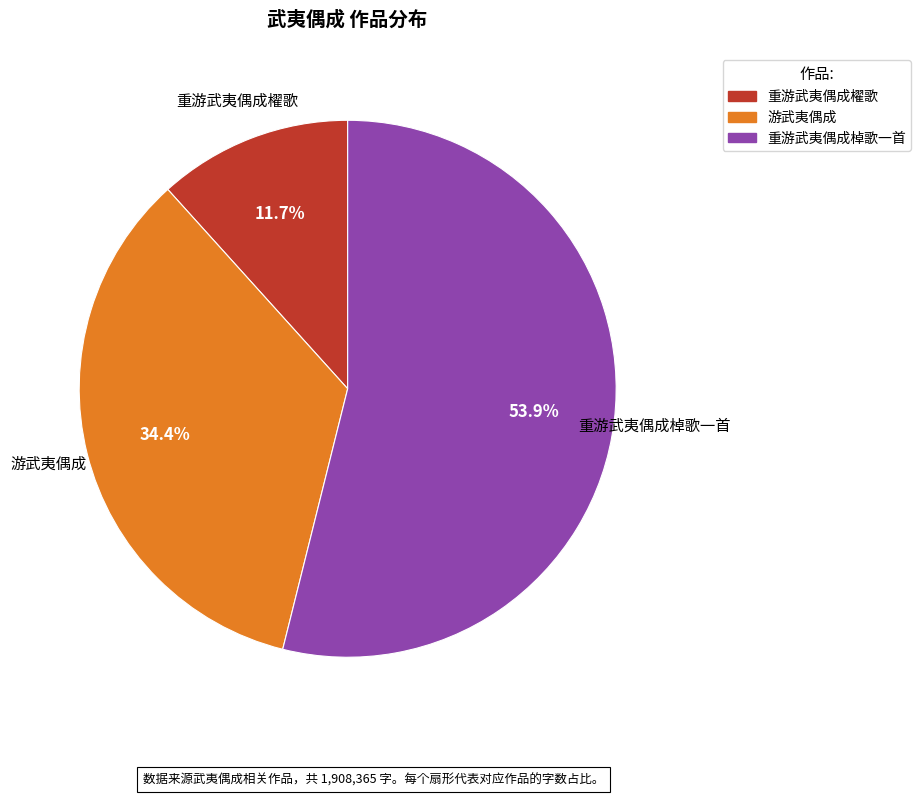

Does 重游武夷偶成棹歌一首 represent more than half of the total?

Yes